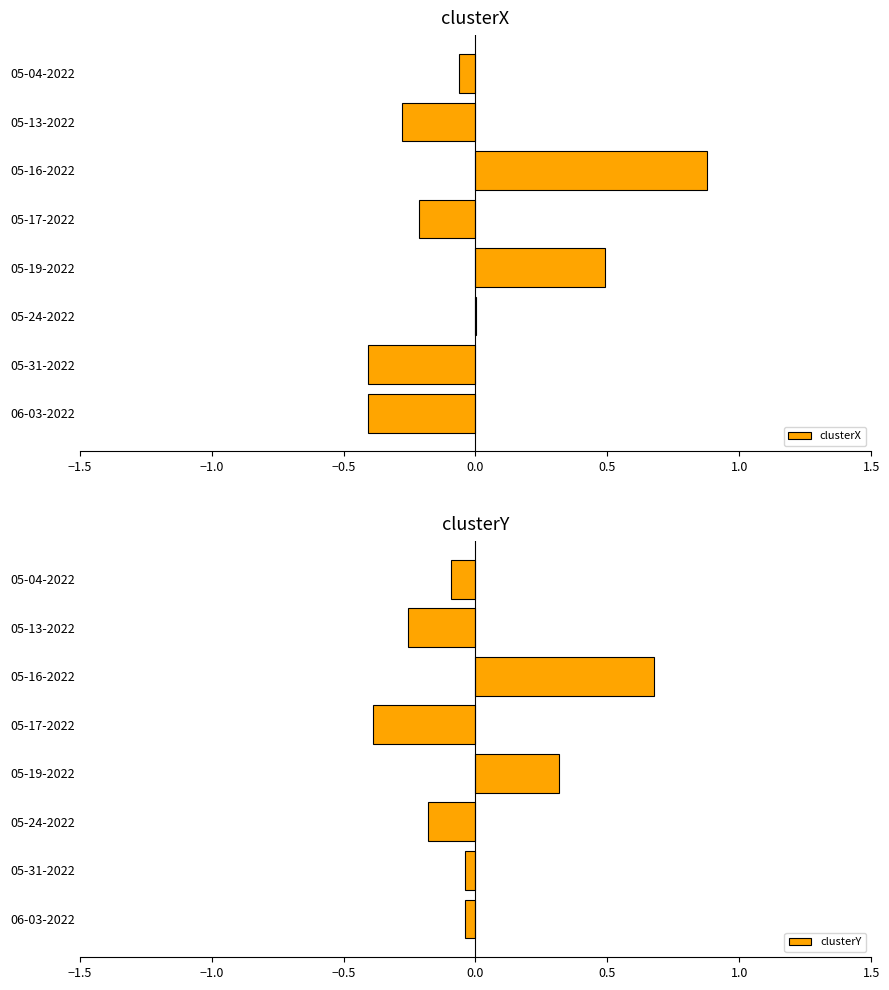

Which category has the highest value in the clusterY series?

05-16-2022